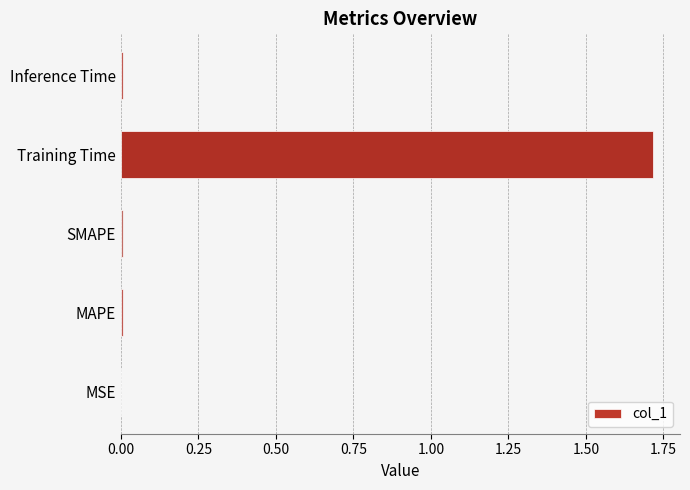

The chart shows a value of 0.0 at MSE. True or false?

True